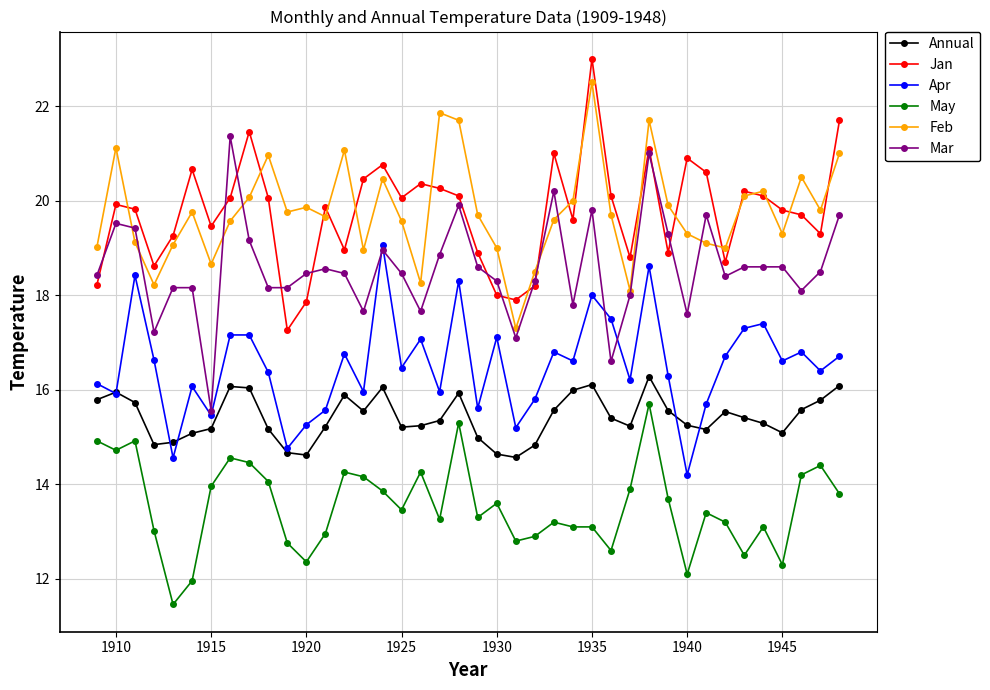

What is the minimum value shown in the chart?

11.5